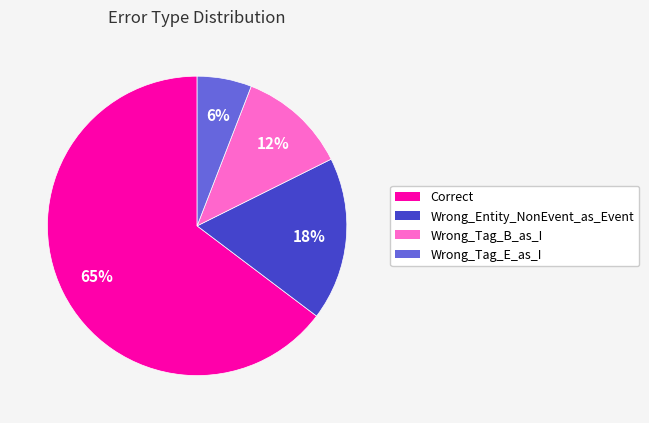

To the nearest percent, what is the average slice percentage?

25%